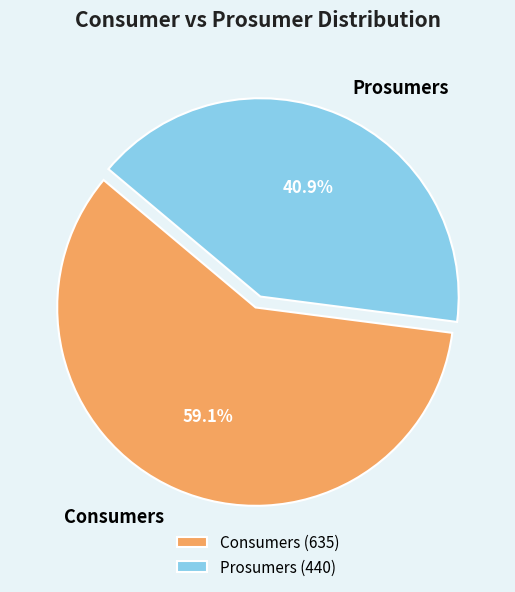

What portion of the pie excludes Prosumers?

59.1%